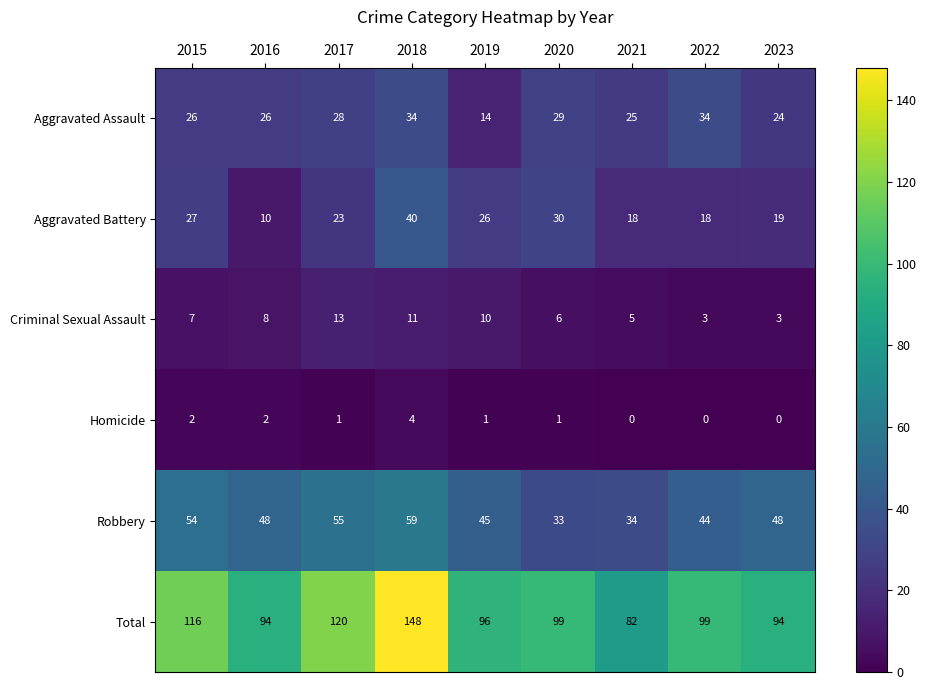

At which label does Homicide first exceed 1?

2015